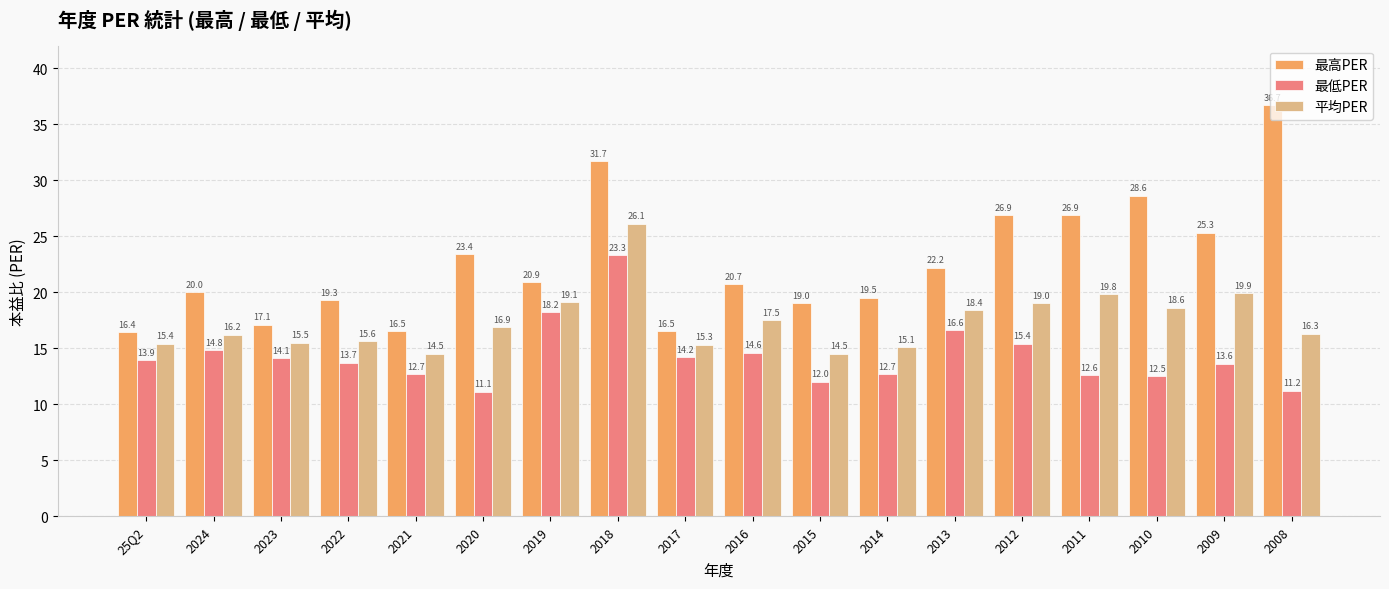

Does the chart contain any negative values?

No